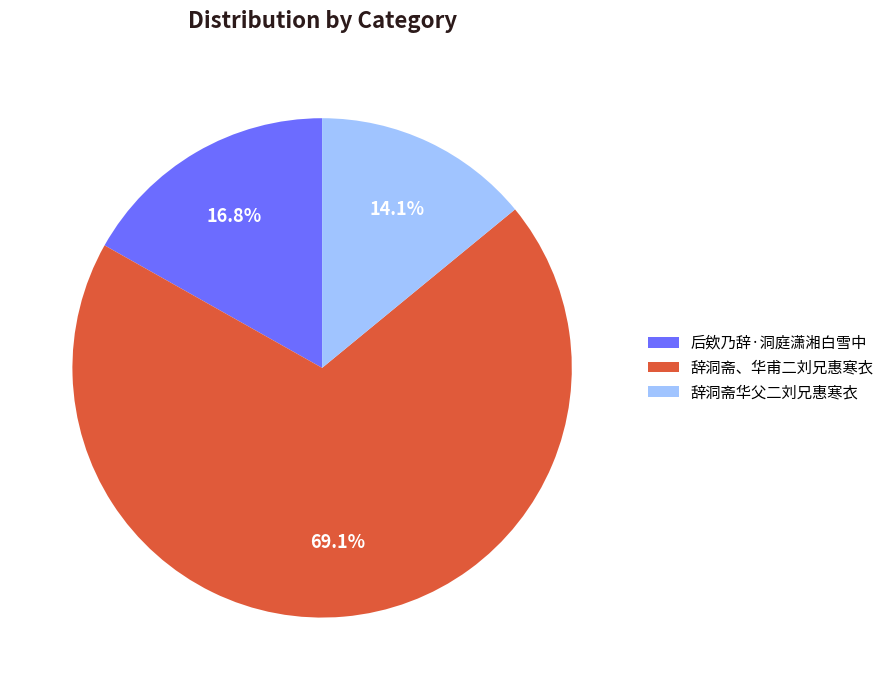

What percentage is NOT represented by 后欸乃辞·洞庭潇湘白雪中?

83.2%